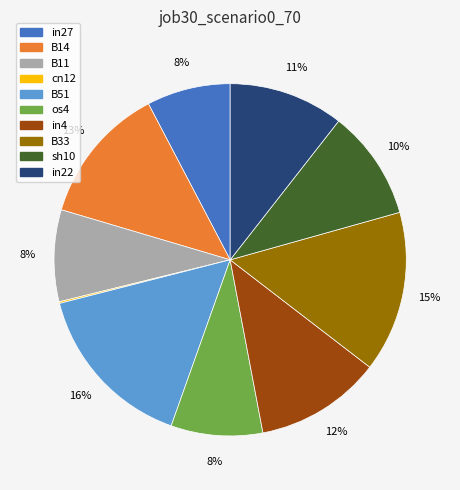

Is there a majority slice in this chart?

No